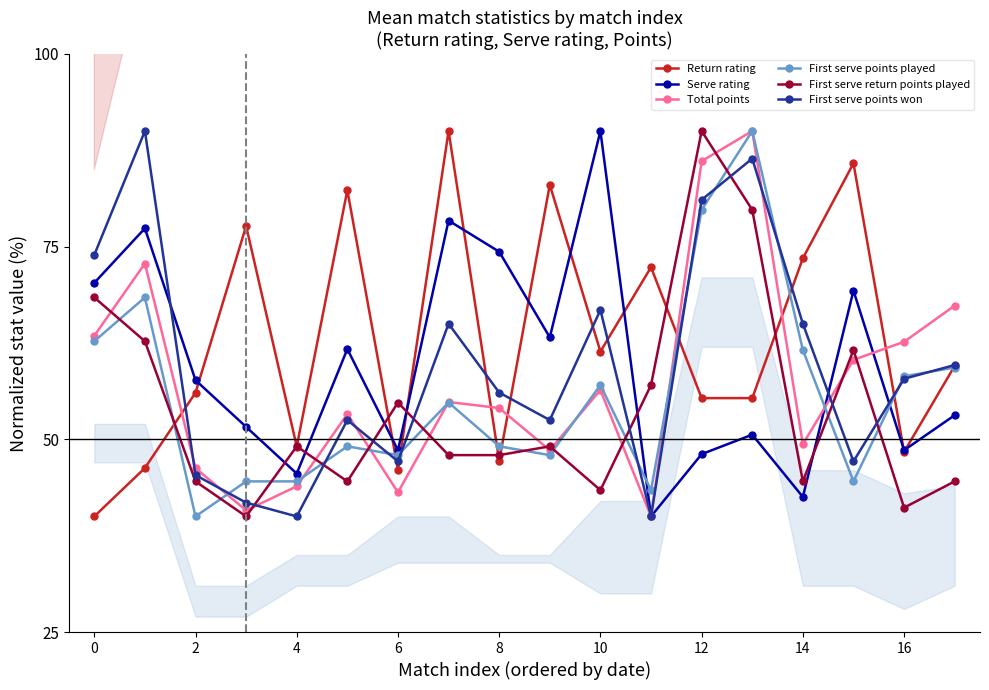

Which series changed the most between 13 and 16?

First serve return points played